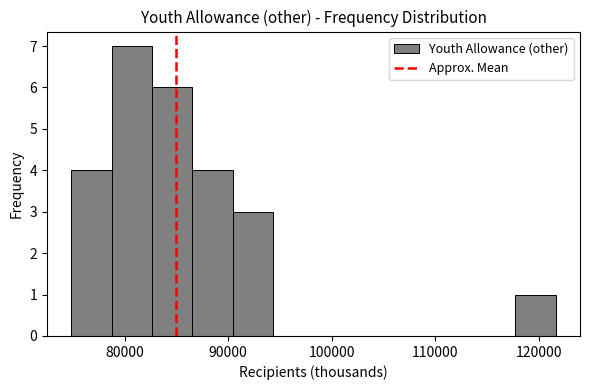

Read against the x-axis, roughly where is the centre of the tallest bar?

81000